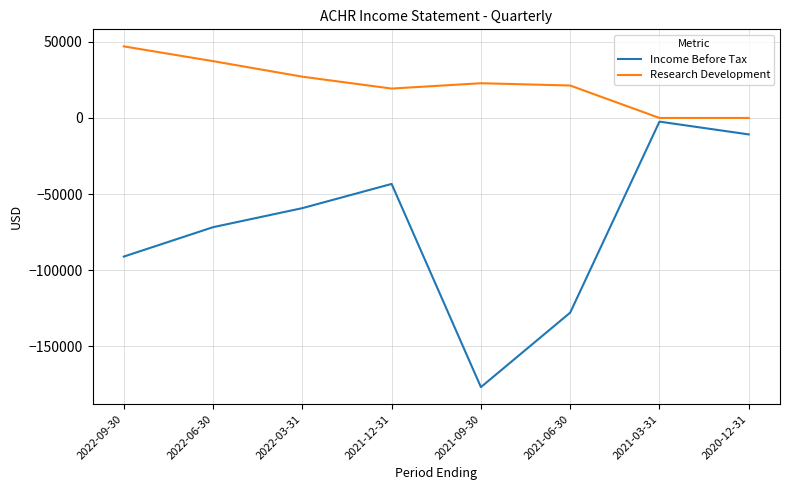

How many values in the Research Development series are below 22800?

4